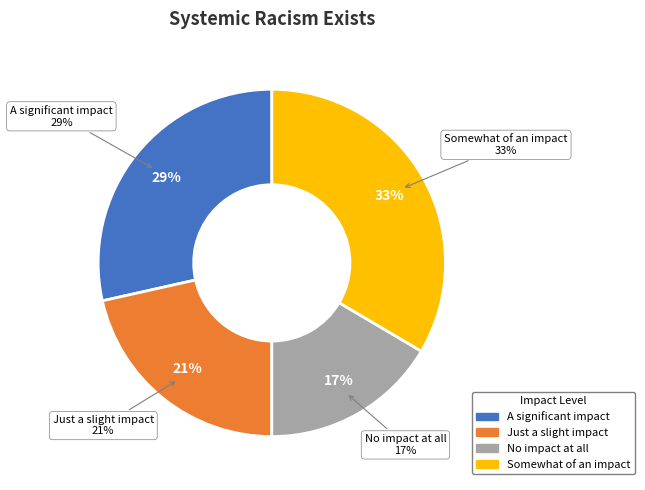

What is the ratio of the value at Just a slight impact to the value at Somewhat of an impact?

0.6